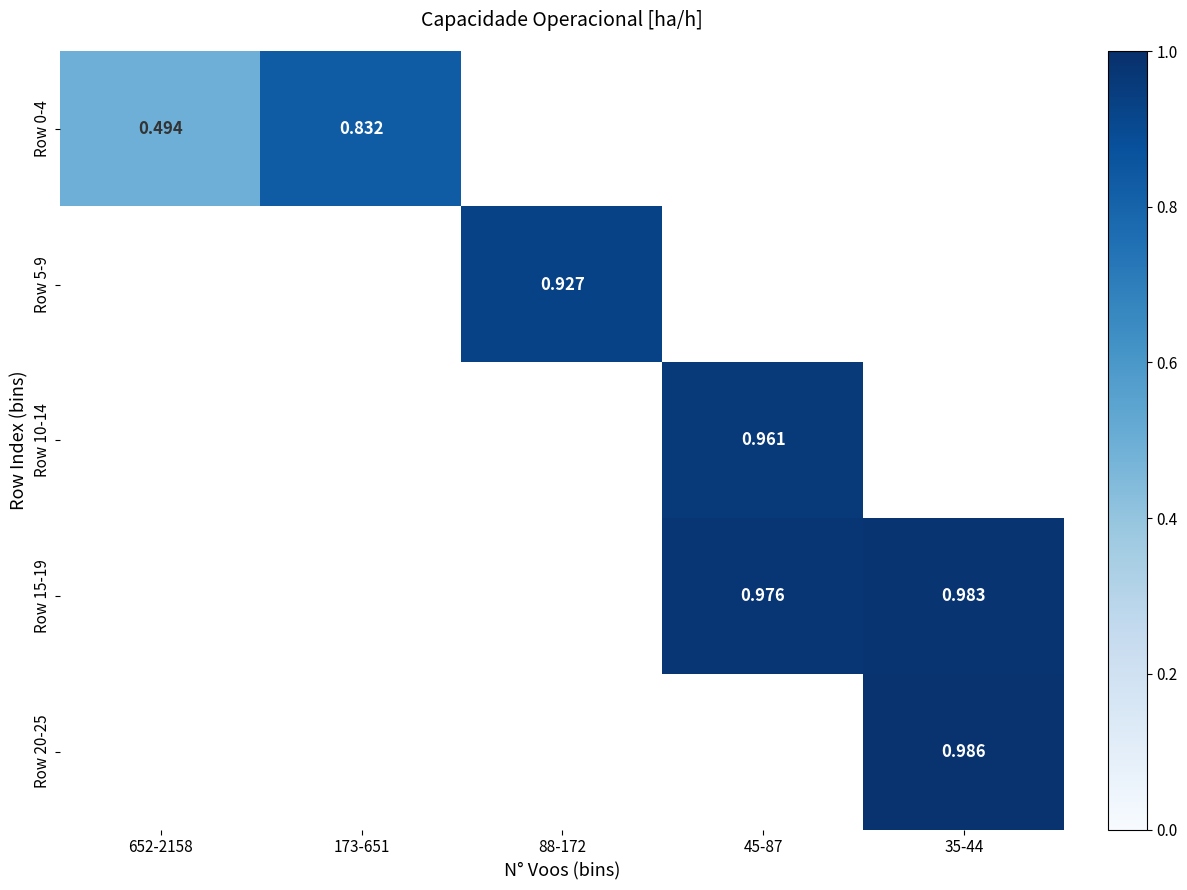

Rank the series at 173-651 from highest to lowest value.

Row 0-4, Row 5-9, Row 10-14, Row 15-19, Row 20-25